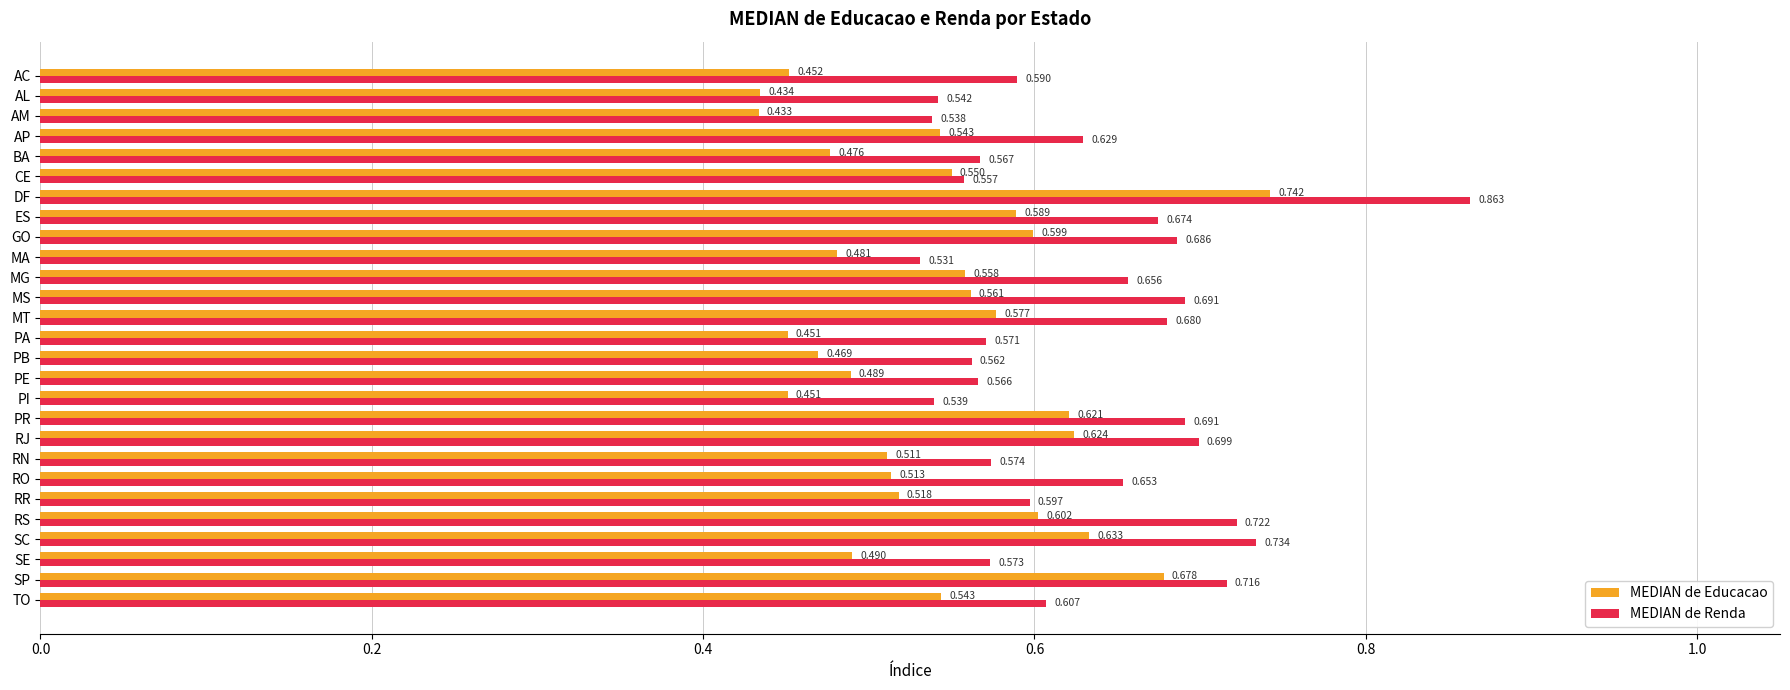

Which series changed the most between RR and RJ?

MEDIAN de Educacao